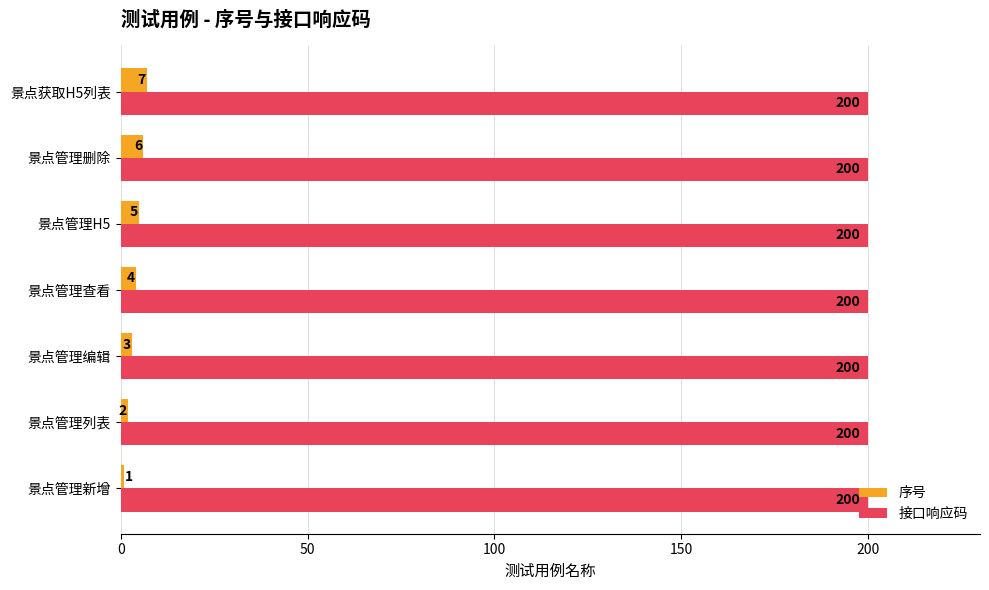

What is the maximum value for 接口响应码?

200